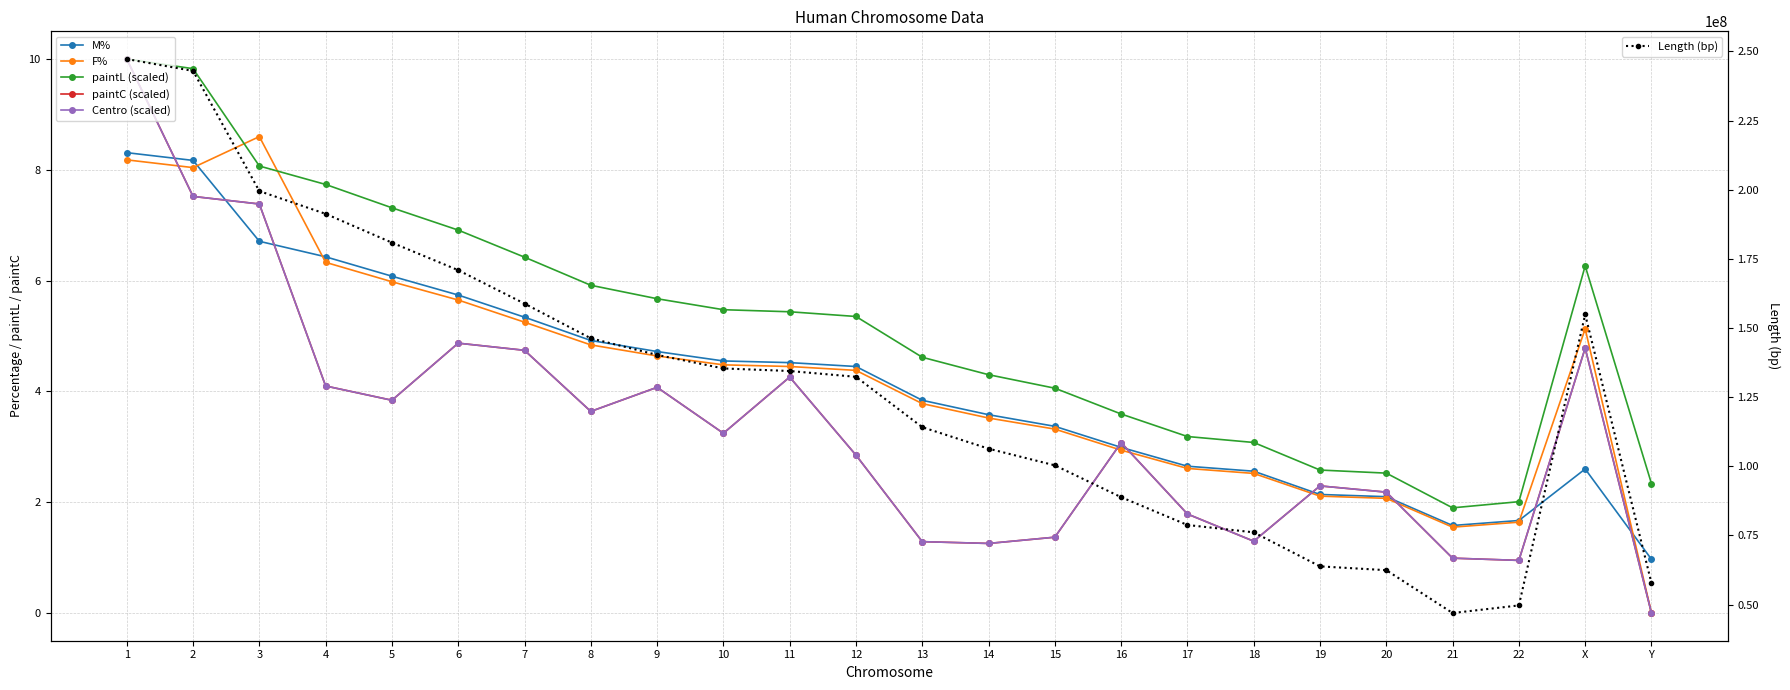

Read the Centro (scaled) value at 13.

1.3